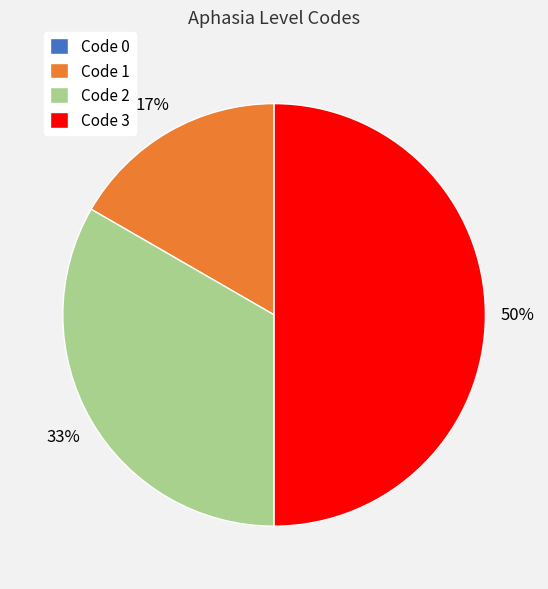

Is the sum of Code 3 and Code 2 greater than half?

Yes